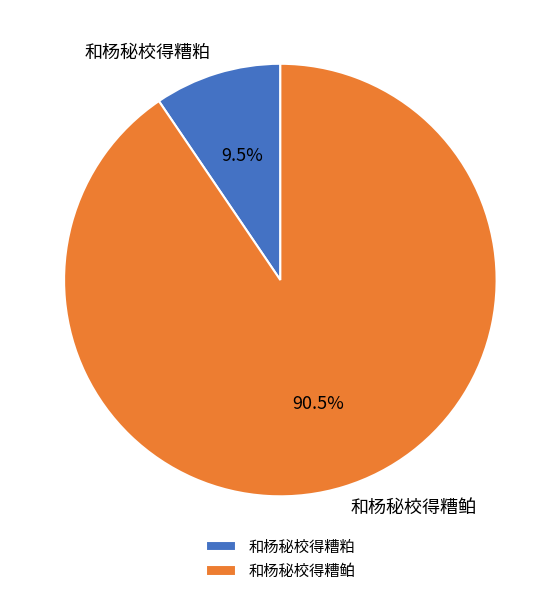

What is the total percentage of 和杨秘校得糟鲌 and 和杨秘校得糟粕?

100.0%